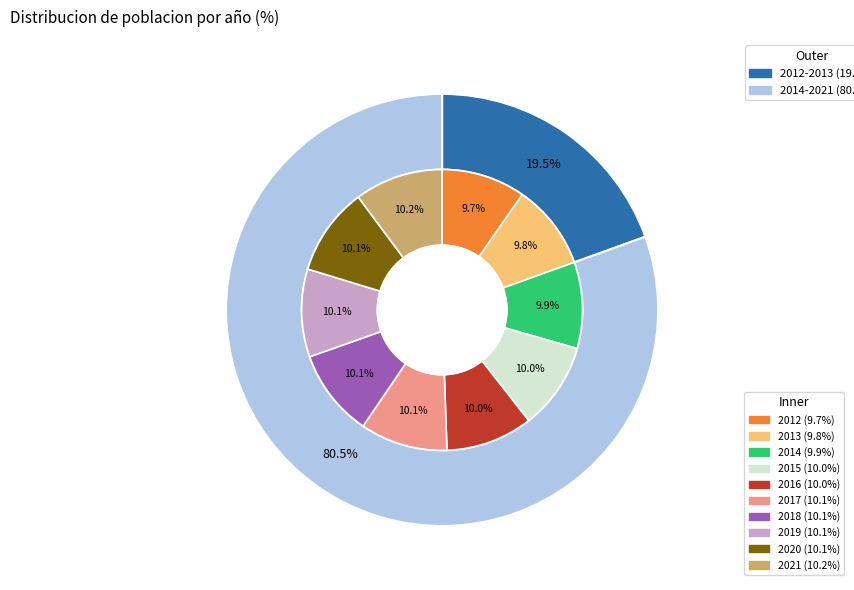

Which slice is the smallest?

2012